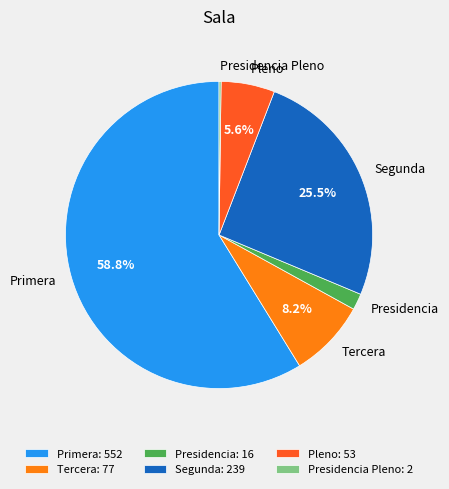

What is the ratio of the value at Primera to the value at Tercera?

7.2